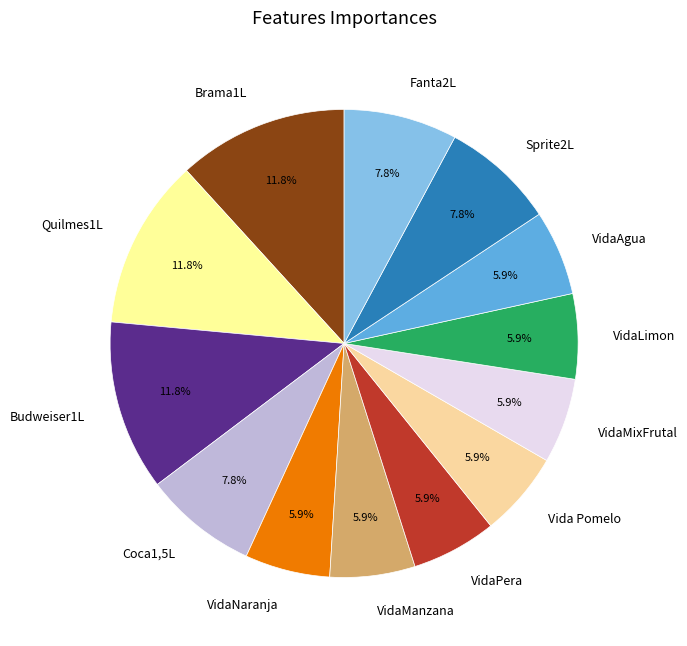

How many slices are in this pie chart?

13